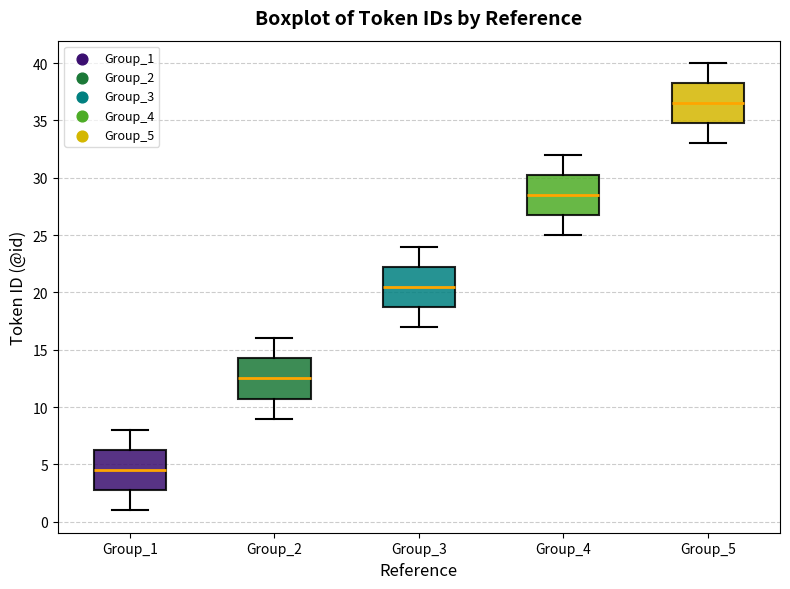

Reading left to right, transcribe this box plot: for each box, give where its median line is, the range the box spans, and where its two whiskers end, as read against the y-axis. The values are not printed on the chart, so give them approximately, as read against the axis.

Group_1: median 4.5, box 3.0 to 6.5, whiskers 1.0 to 8.0
Group_2: median 12.5, box 11.0 to 14.5, whiskers 9.0 to 16.0
Group_3: median 20.5, box 19.0 to 22.5, whiskers 17.0 to 24.0
Group_4: median 28.5, box 27.0 to 30.5, whiskers 25.0 to 32.0
Group_5: median 36.5, box 35.0 to 38.5, whiskers 33.0 to 40.0